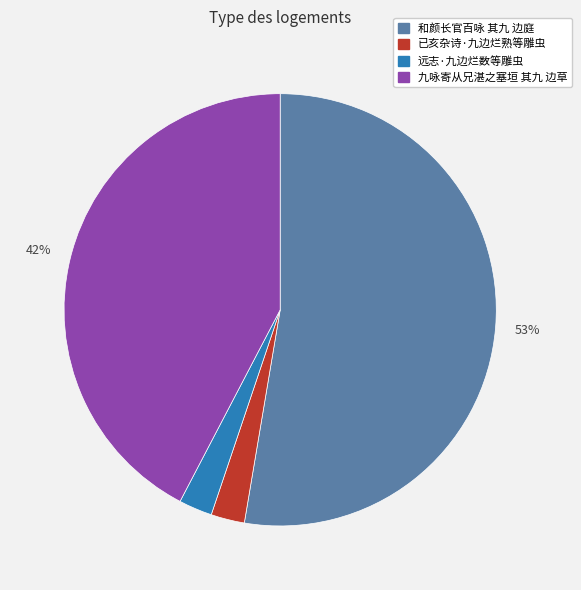

To the nearest percent, what is the average slice percentage?

25%